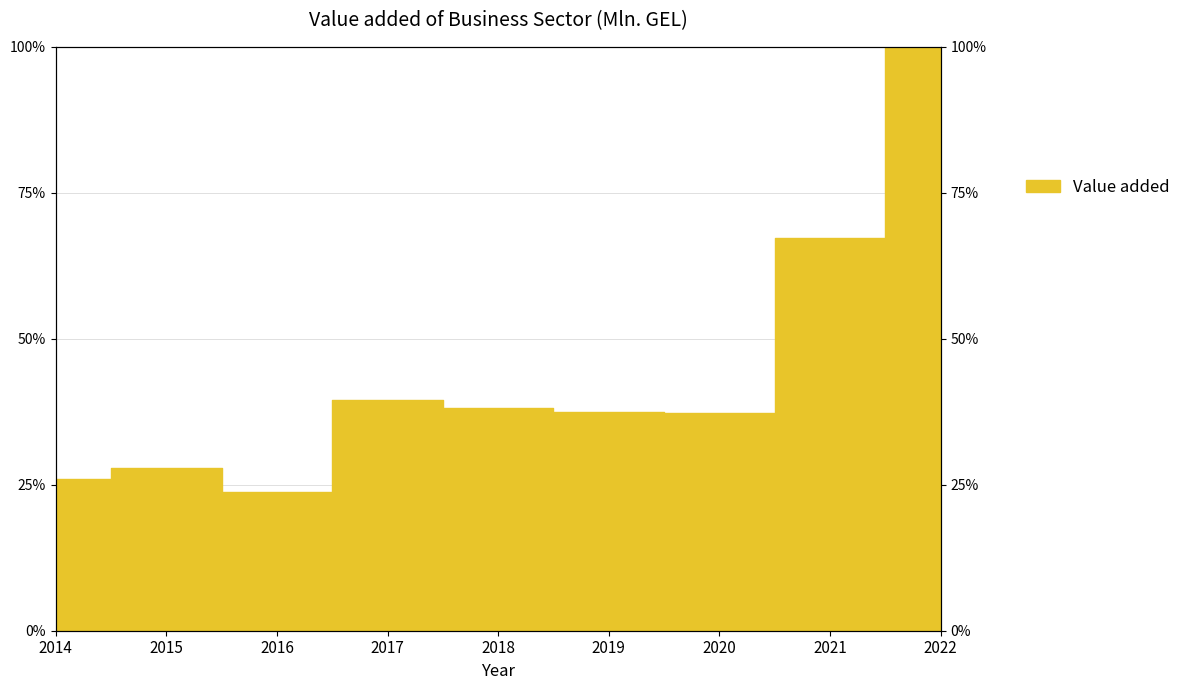

At which label is the value closest to 61?

2021